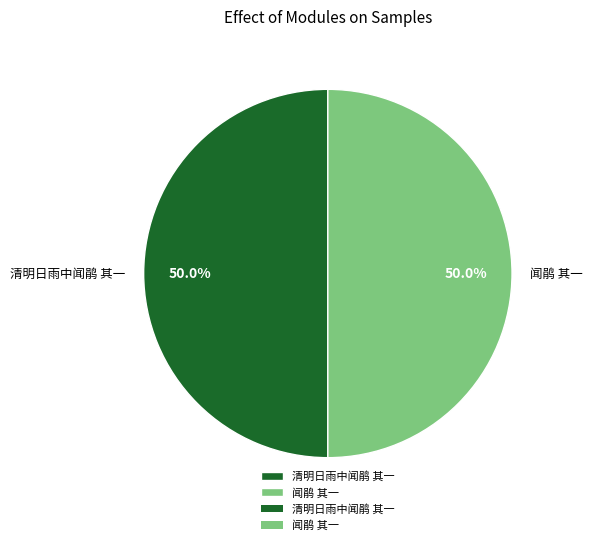

The 闻鹃 其一 slice represents 36% of the pie. True or false?

False